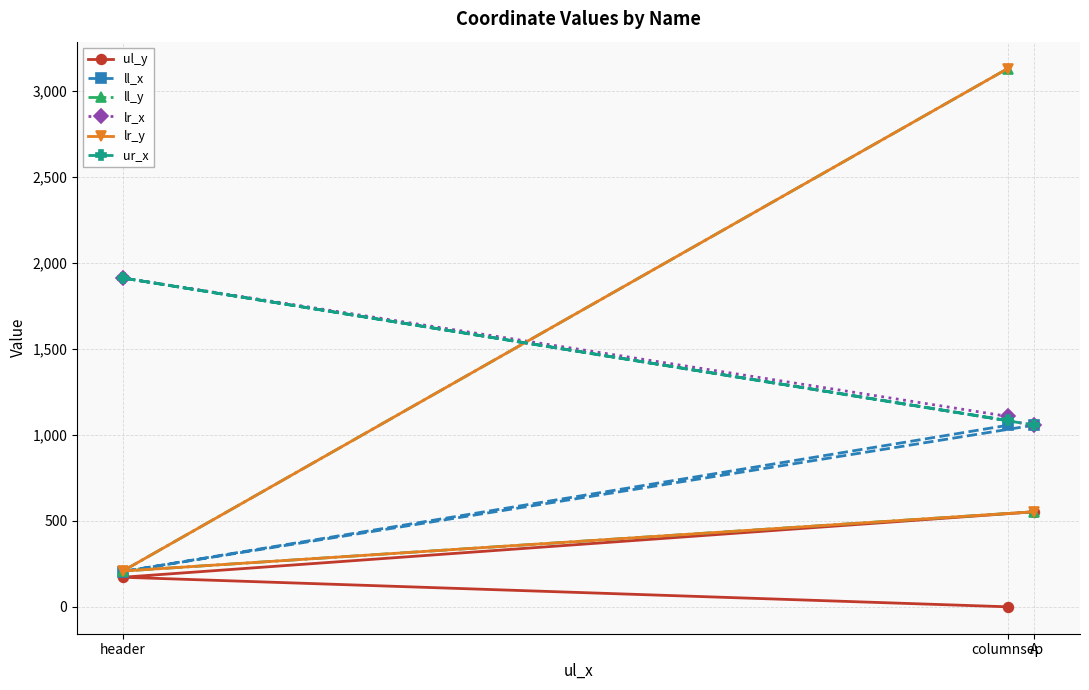

What are all the series names shown in the legend?

ul_y, ll_x, ll_y, lr_x, lr_y, ur_x